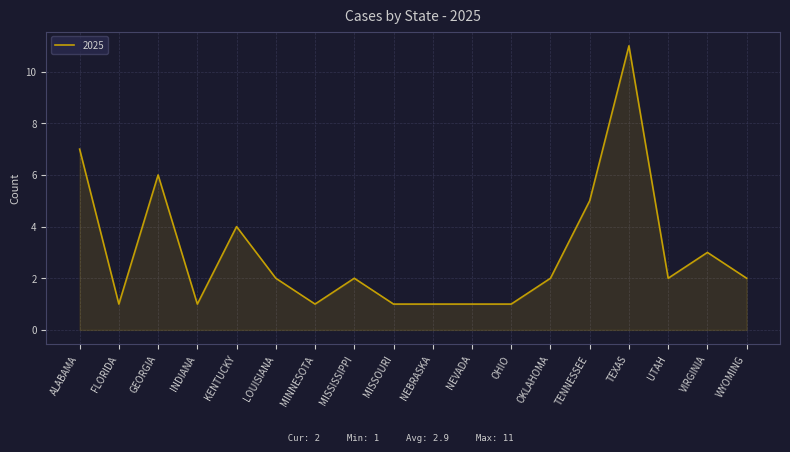

What position from the right is VIRGINIA?

2